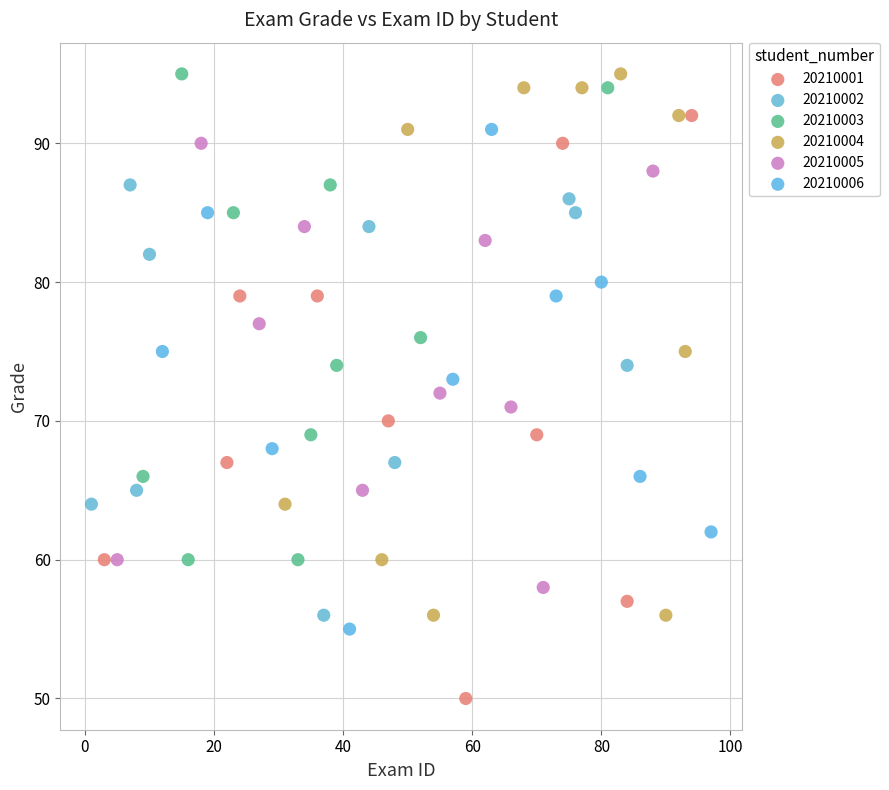

Which series contains the lowest Y value?

20210001